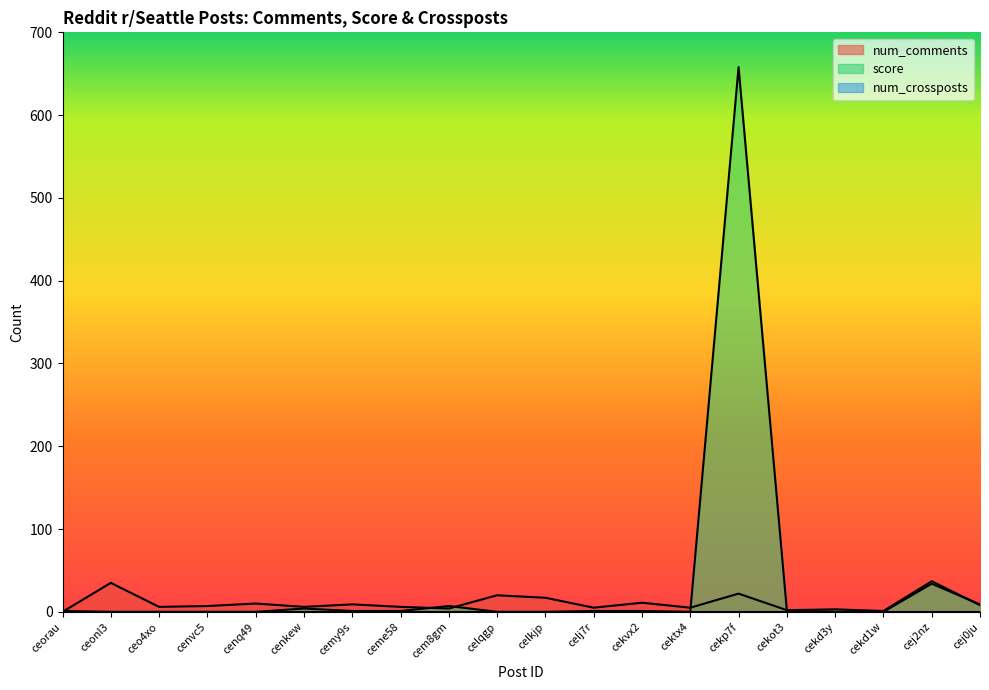

What is the highest value of the num_comments series?

35